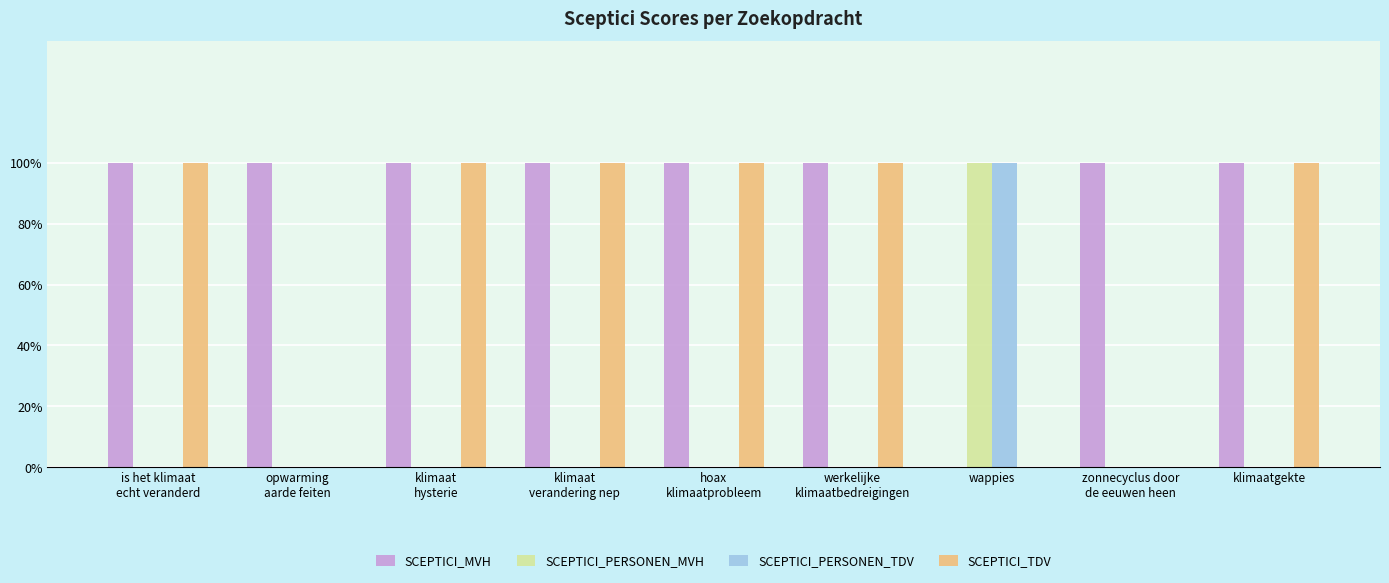

Are the bars horizontal?

No